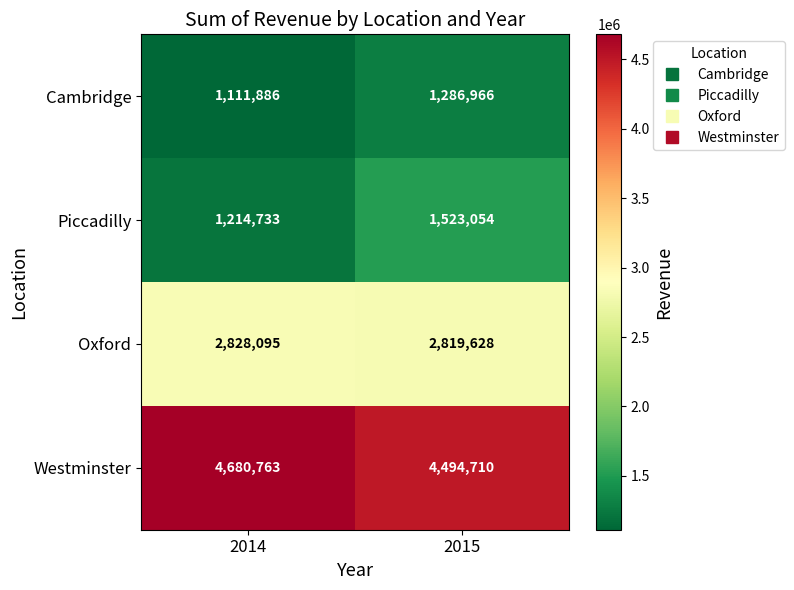

List the series in order of their peak value, highest first.

Westminster, Oxford, Piccadilly, Cambridge